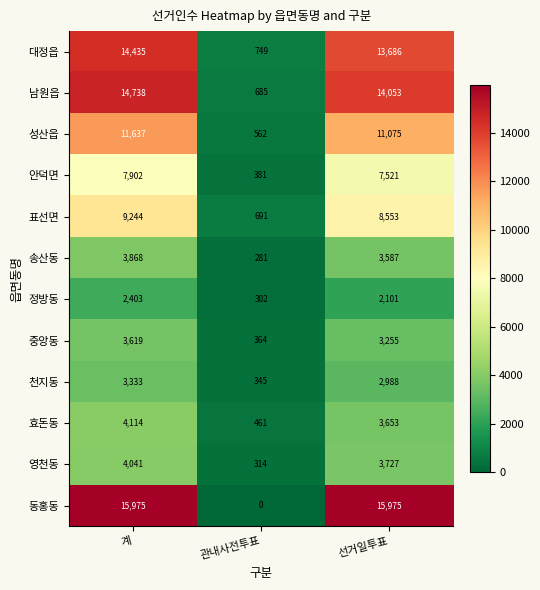

The 남원읍 series shows 4449 at 선거일투표. True or false?

False